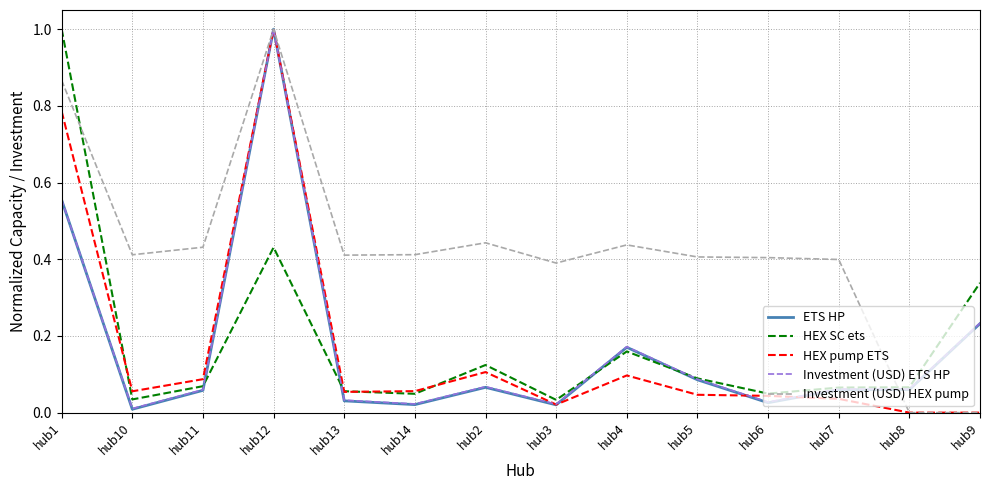

Between hub3 and hub4, which series saw the biggest shift?

ETS HP